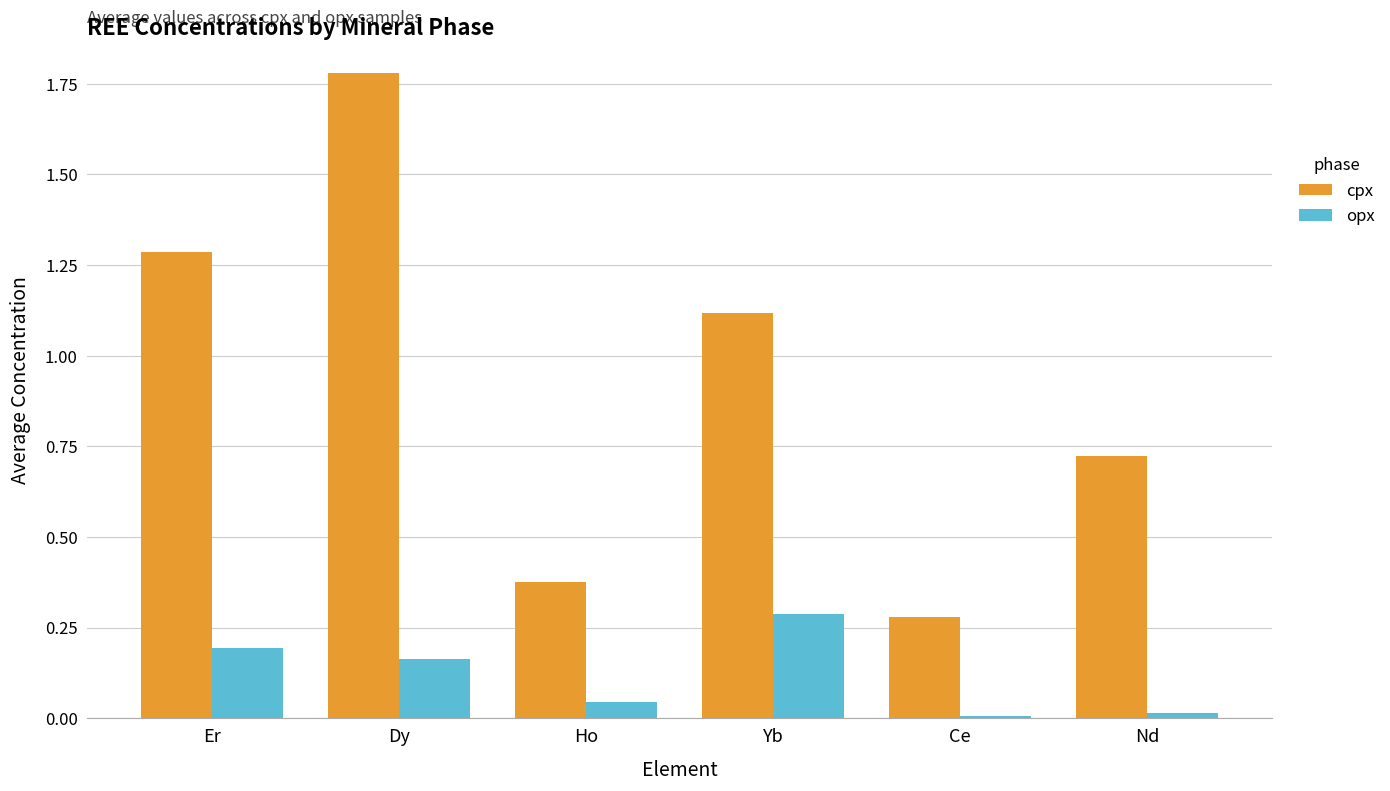

What is the label of the 6th bar from the right?

Er